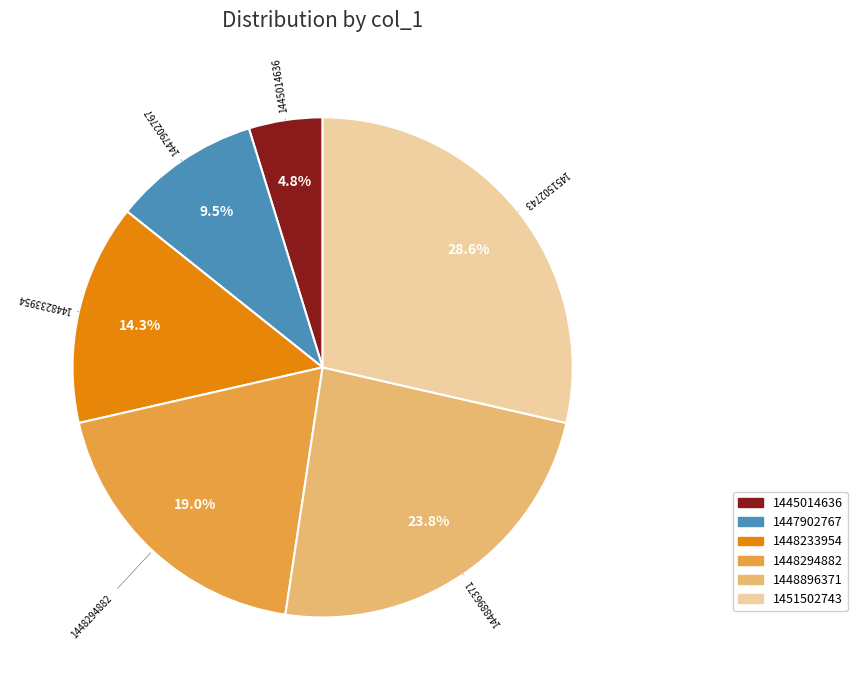

Between 1448294882 and 1448233954, which is larger?

1448294882